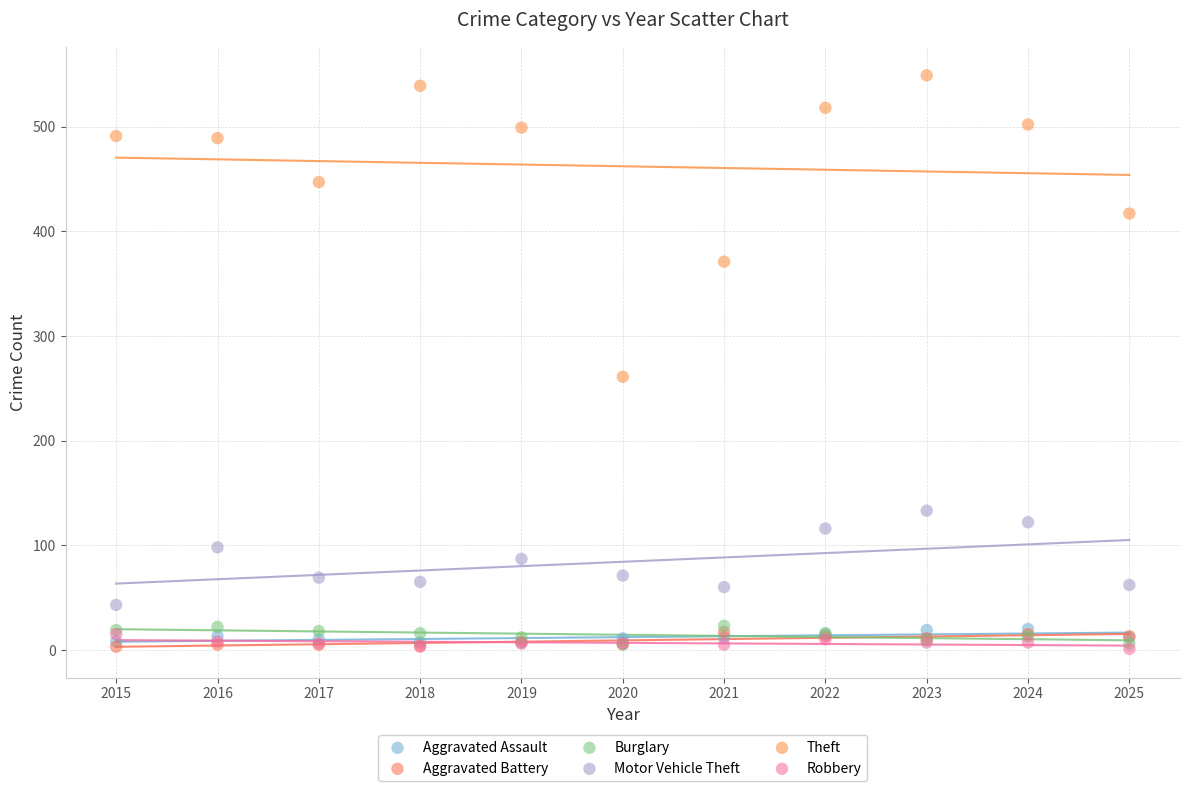

Which series contains the highest Y value?

Theft